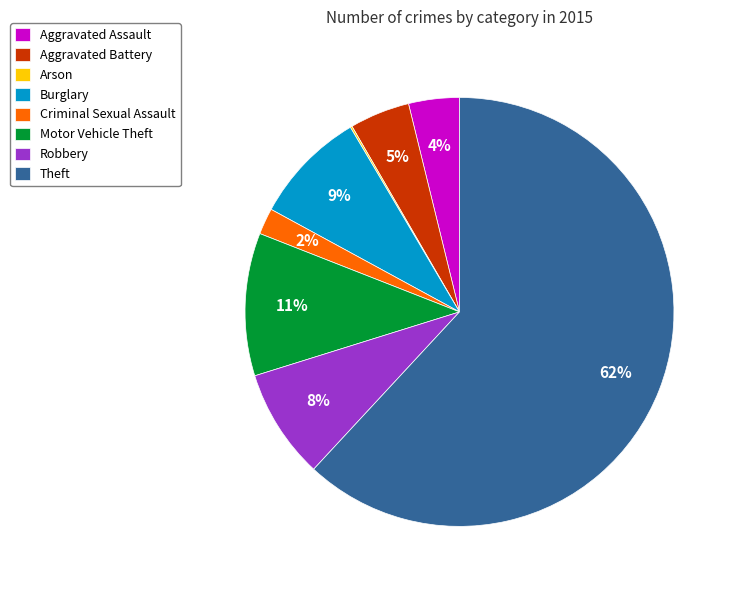

Is there any slice that represents more than half of the pie?

Yes